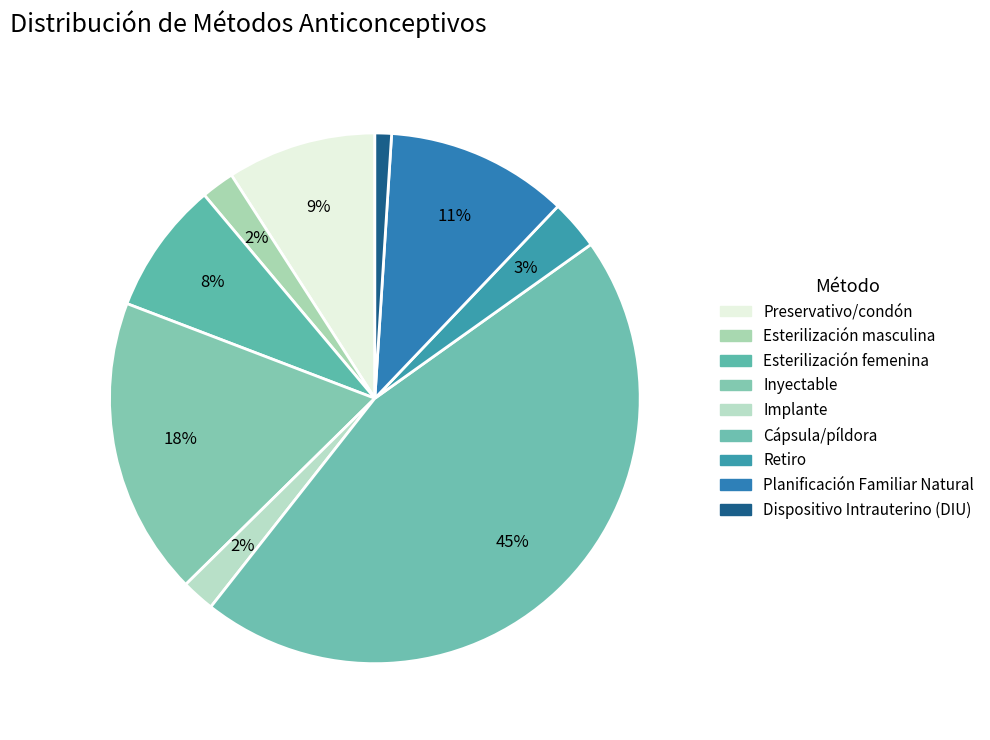

The Esterilización masculina slice represents 2% of the pie. True or false?

True